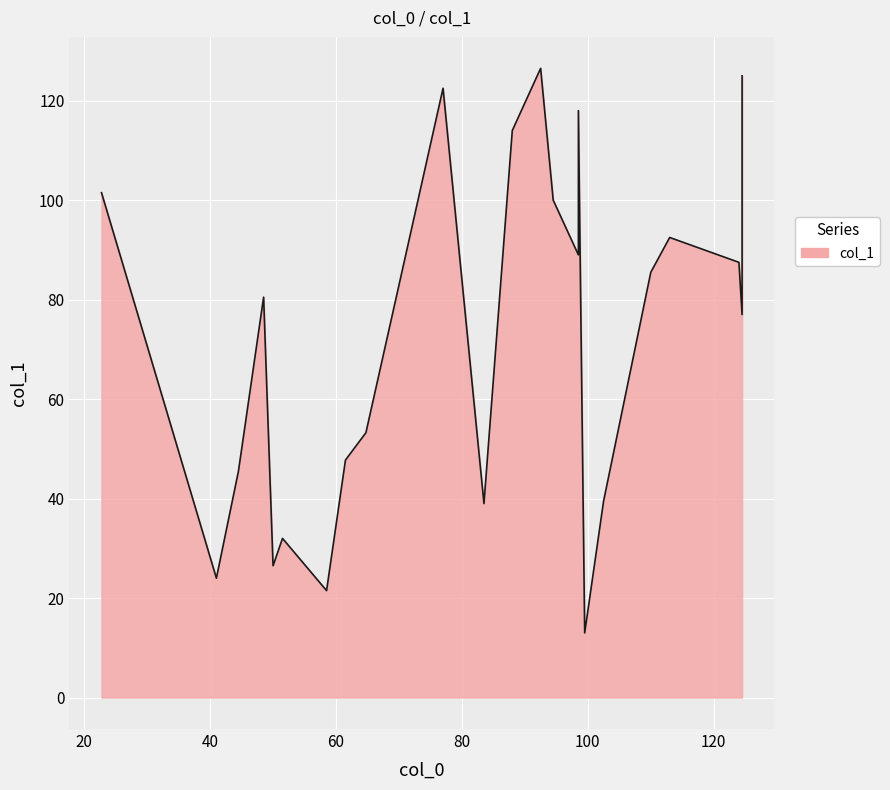

What is the difference between the maximum and minimum values?

113.5